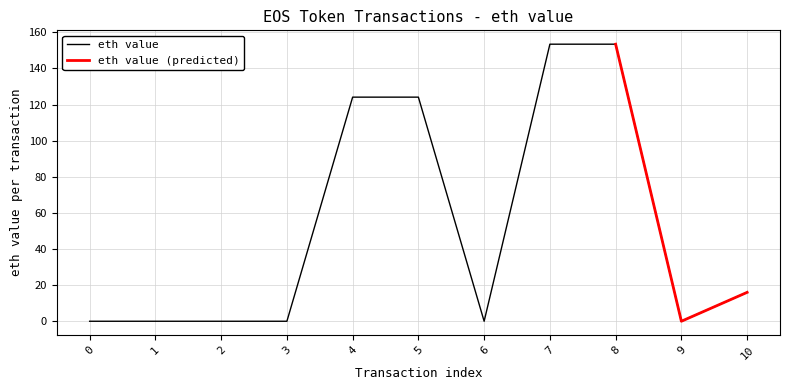

What is the value of the 8th point from the left?

153.4